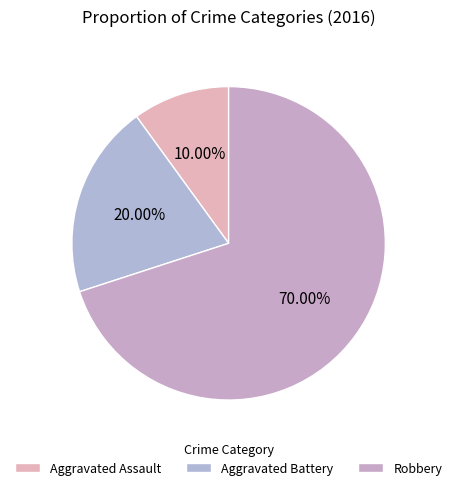

To the nearest percent, what percentage of the pie is Aggravated Assault?

10%